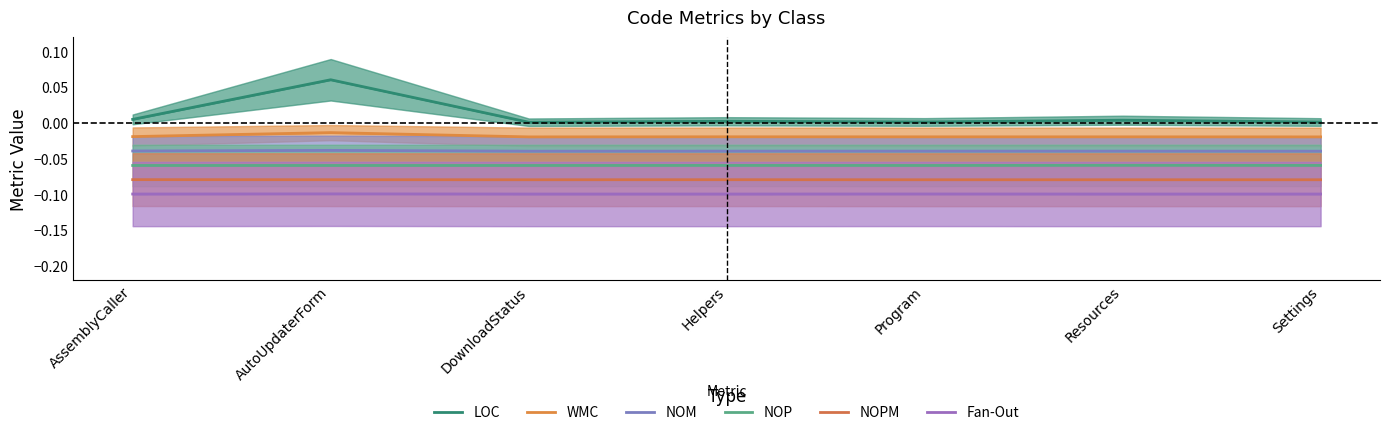

Which series has the widest spread of values?

LOC